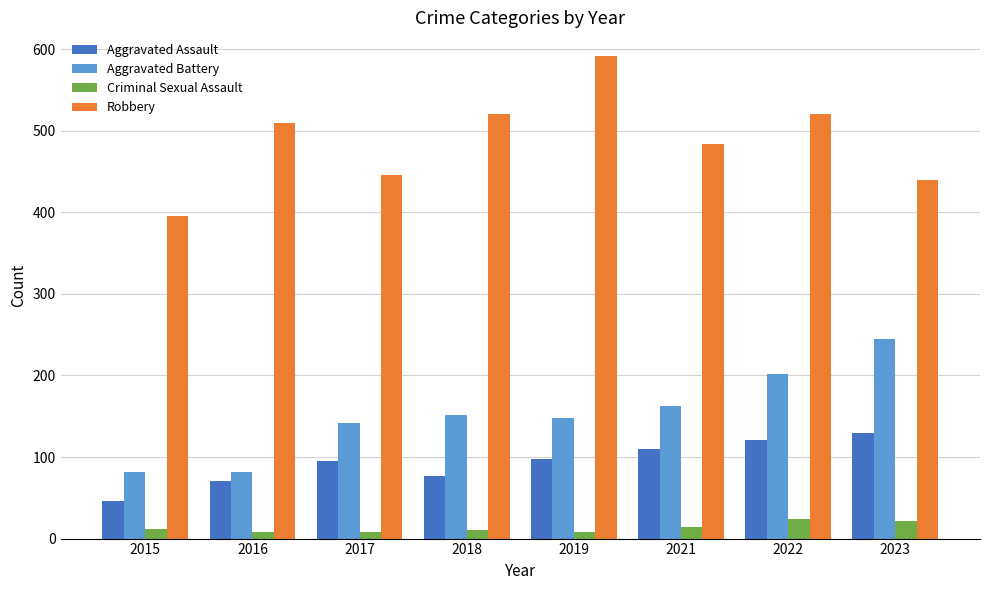

Count the Criminal Sexual Assault values in the range 8 to 22.

7